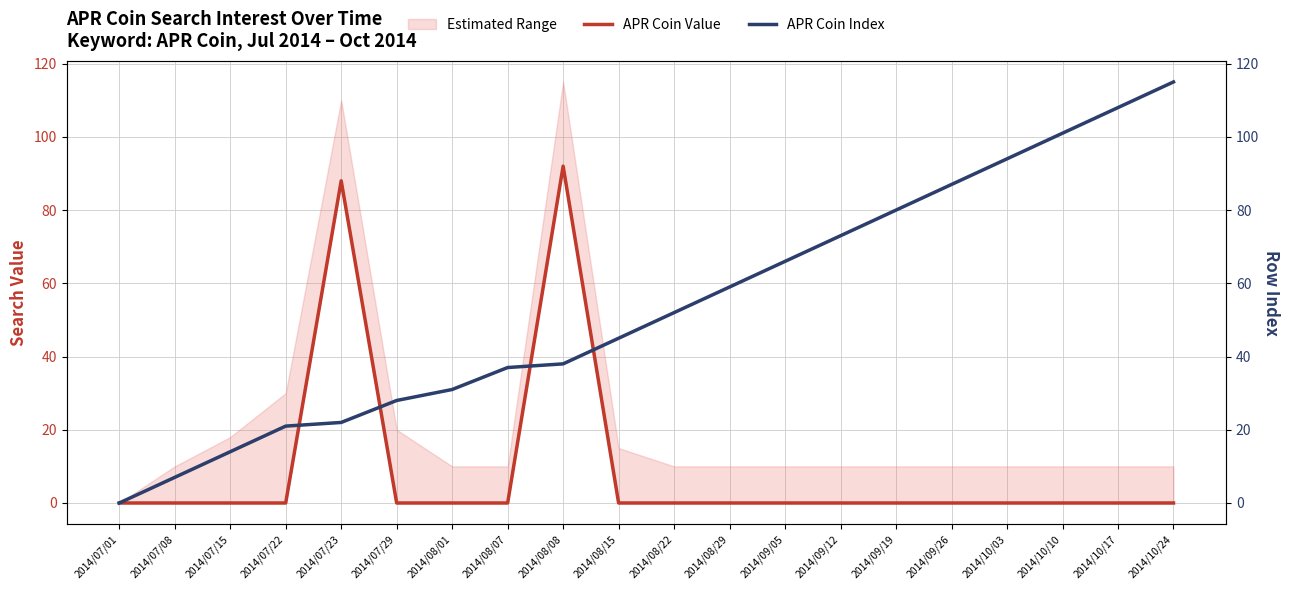

At which category is the sum across all series the highest?

2014/08/08